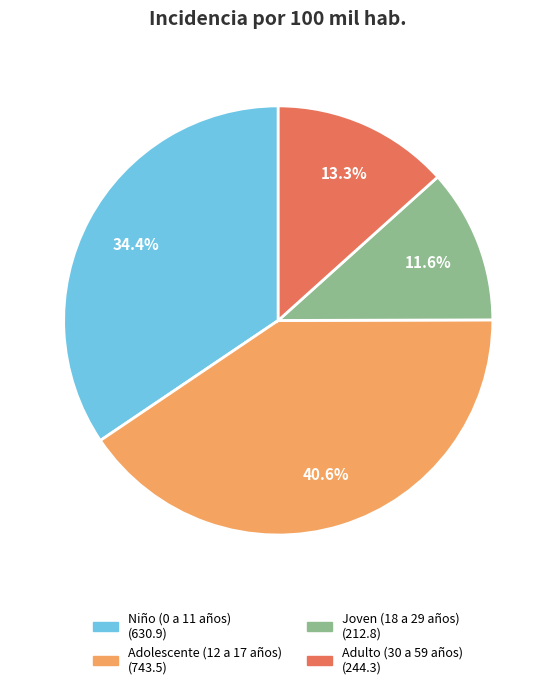

To the nearest percent, what is the difference between the largest and smallest slice percentages?

29%